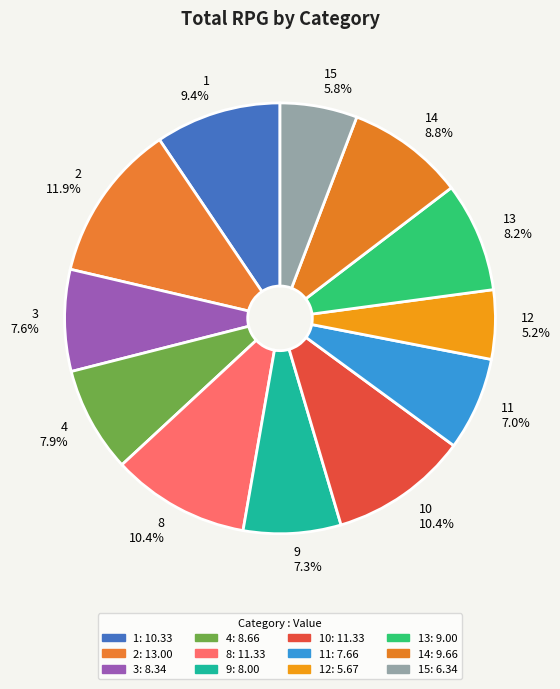

What is the largest slice in the pie chart?

2